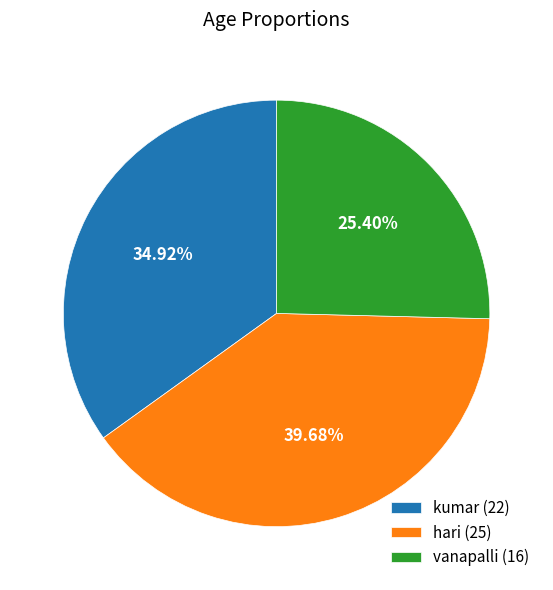

Which slice is the largest?

hari